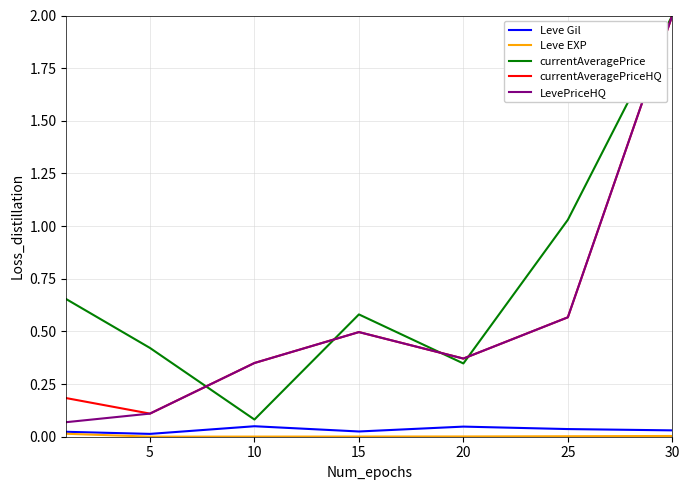

True or false: Leve Gil and currentAveragePriceHQ cross at least once.

False